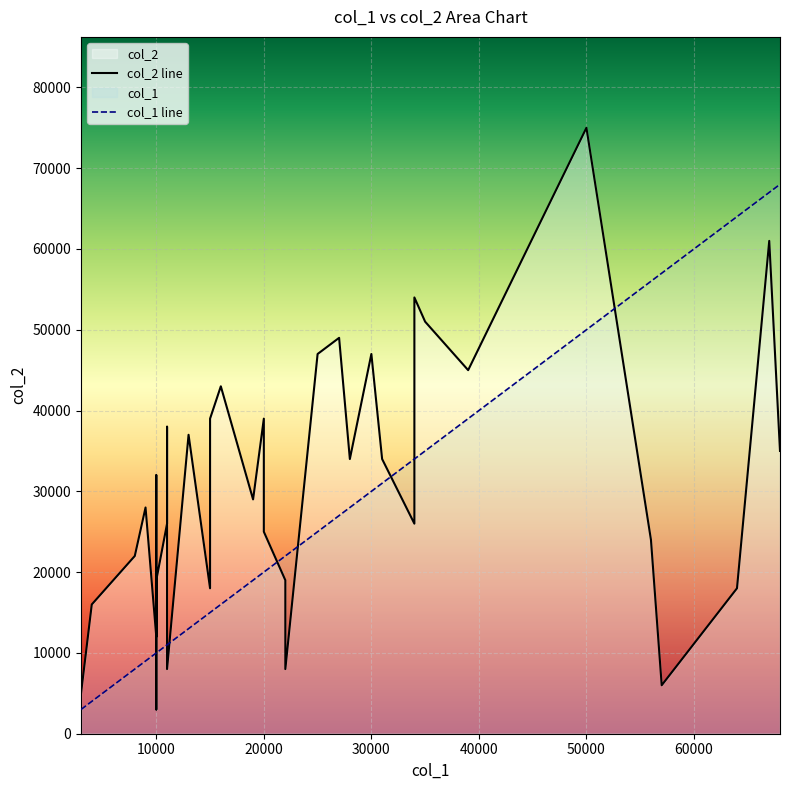

What is the difference between the maximum and minimum values in the col_1 line series?

65000